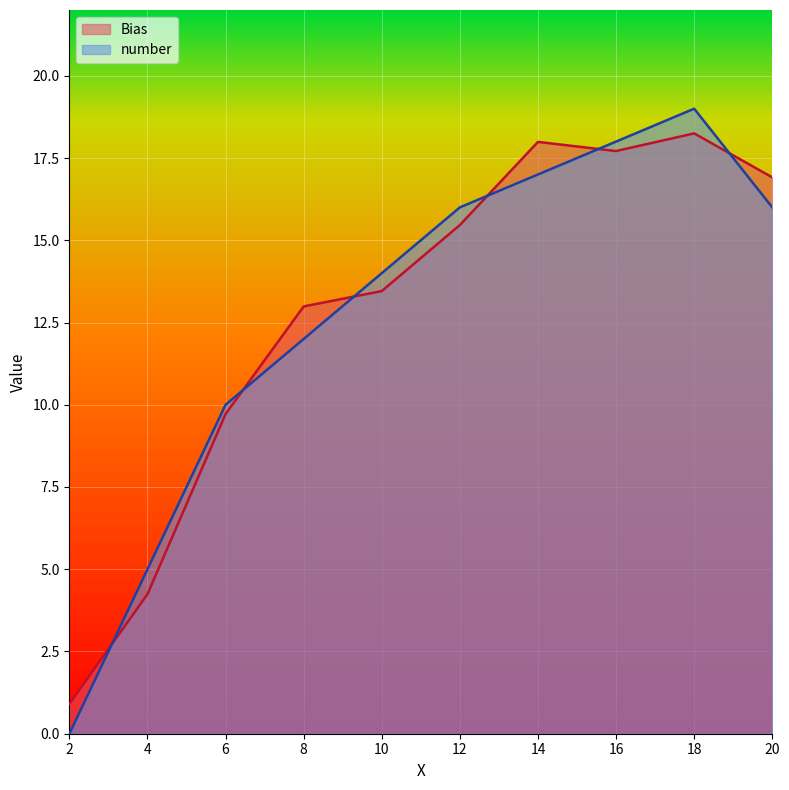

How many lines are shown in the chart?

2